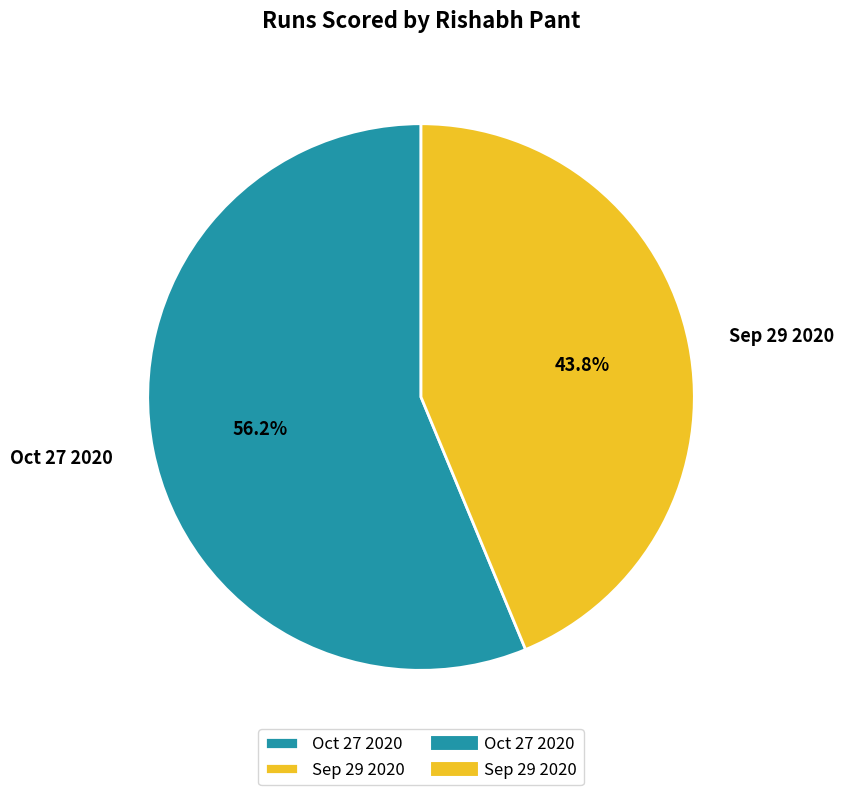

True or false: Oct 27 2020 accounts for 56% of the total.

True